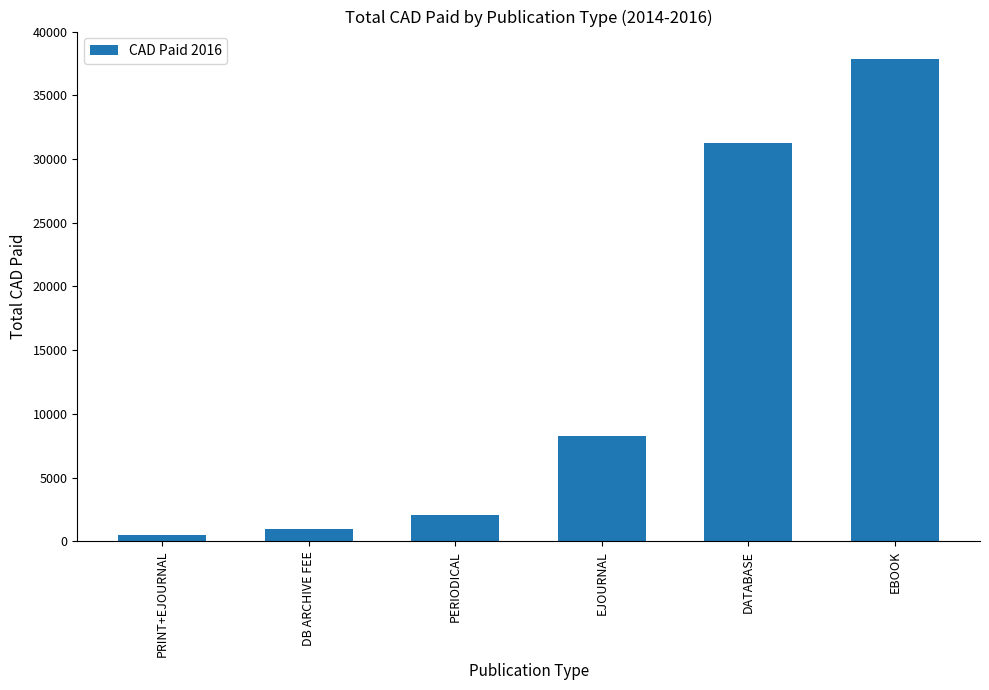

Is it true that the value at EJOURNAL is 4736.9?

False